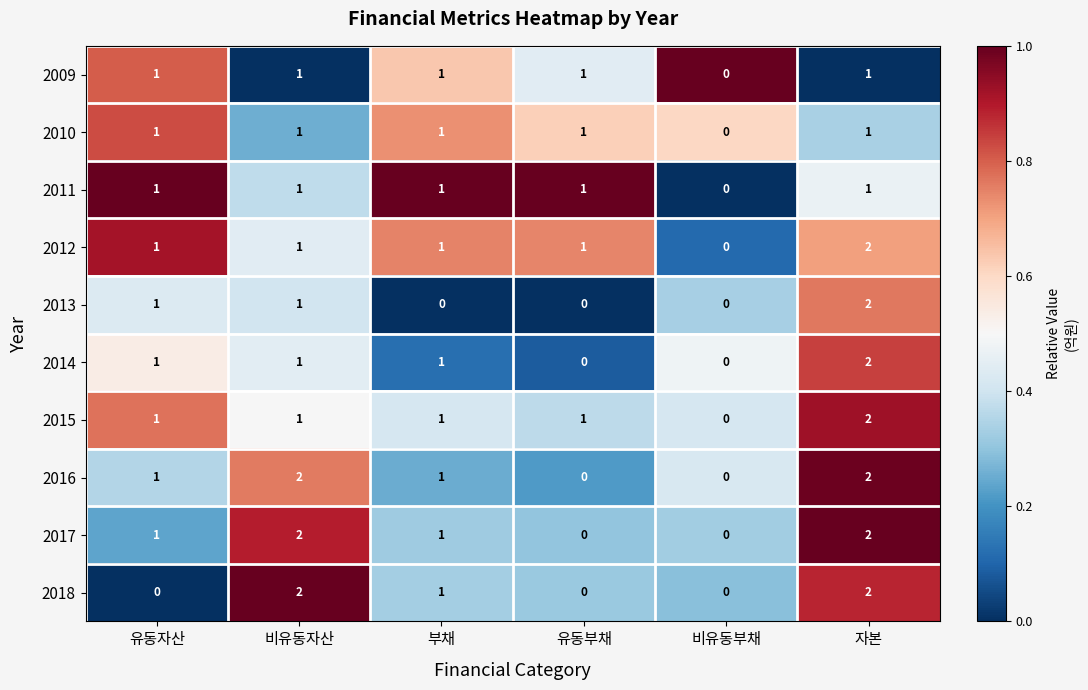

At which category is the sum across all series the highest?

자본